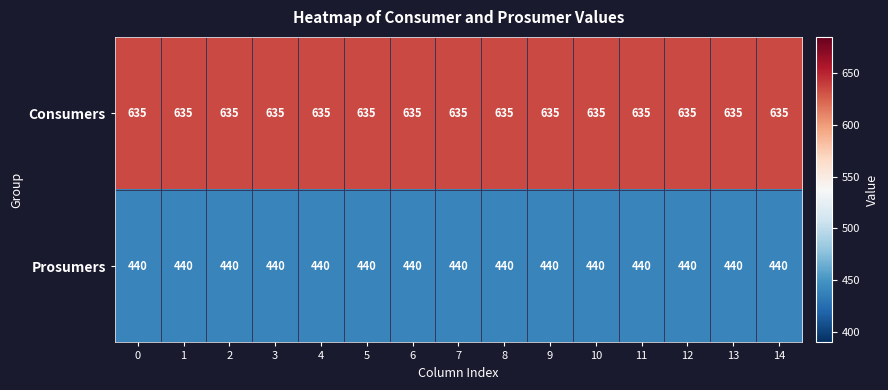

What is the difference between the highest and lowest values at 6?

195